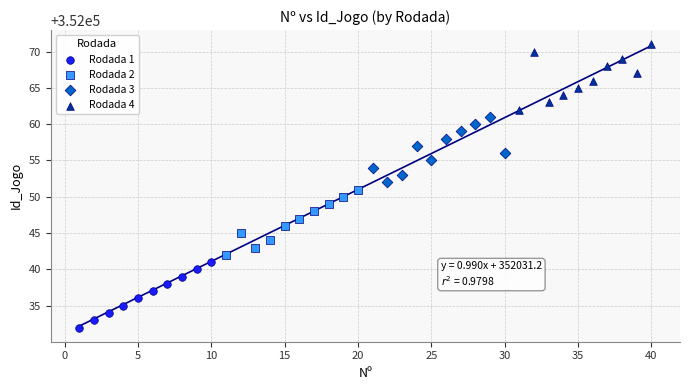

Which series reaches the minimum Y coordinate?

Rodada 1